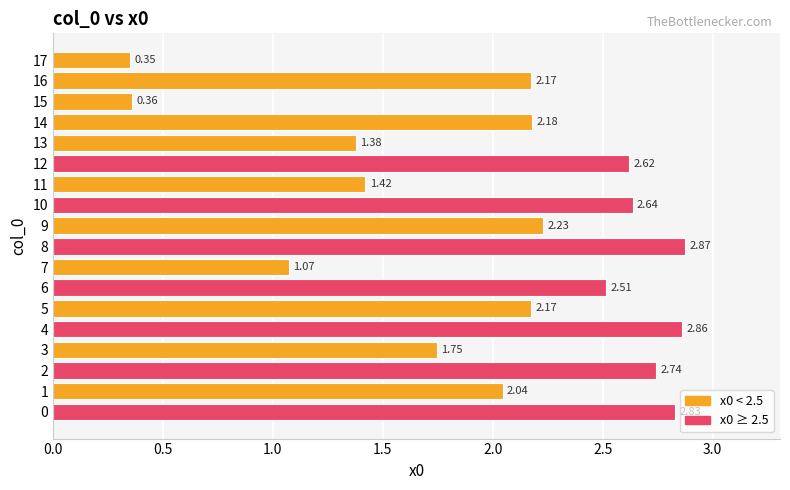

What is the sum of all values?

36.2